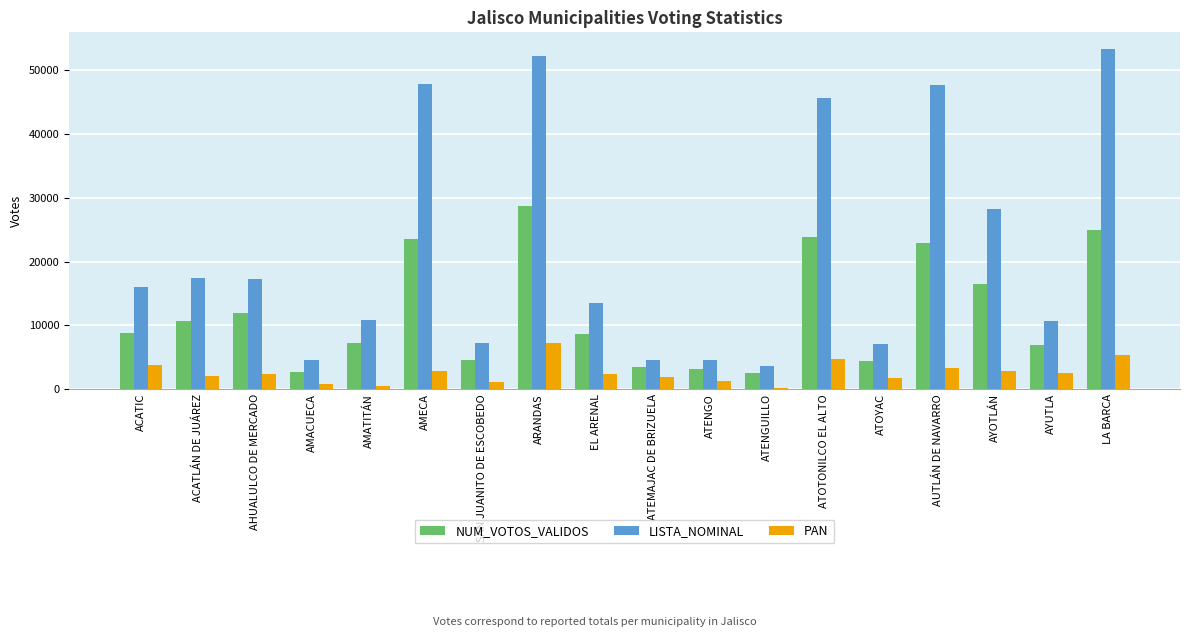

The value of LISTA_NOMINAL at ATOTONILCO EL ALTO is 45675. True or false?

True